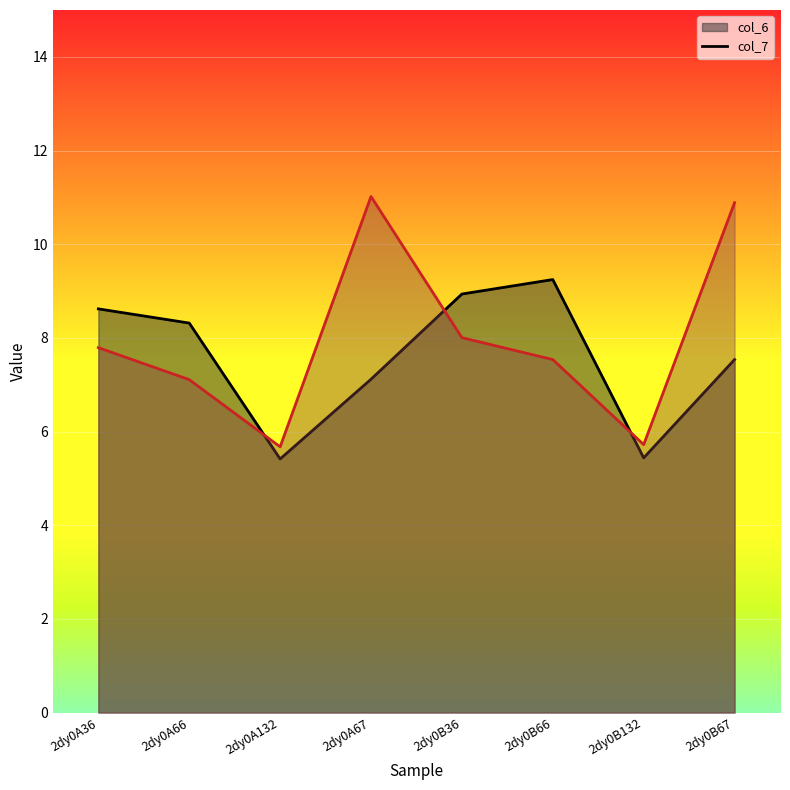

How many times do col_6 and col_7 cross each other?

3